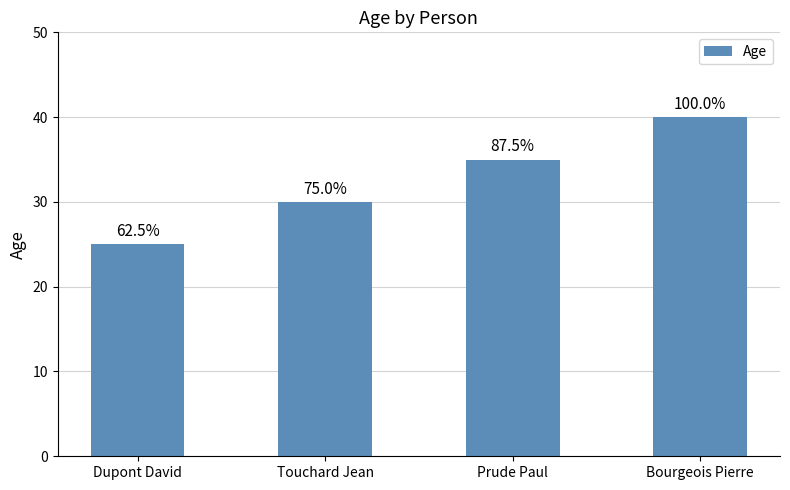

Is it true that the value at Bourgeois Pierre is 66?

False